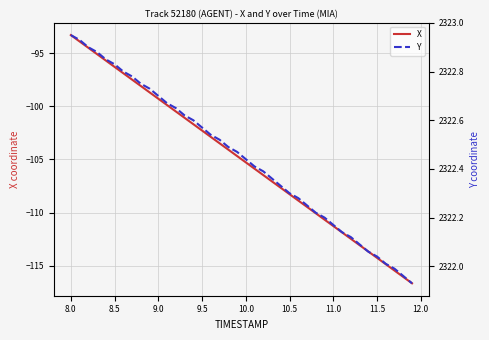

What is the difference between the second highest and second lowest values in the Y series?

1.0